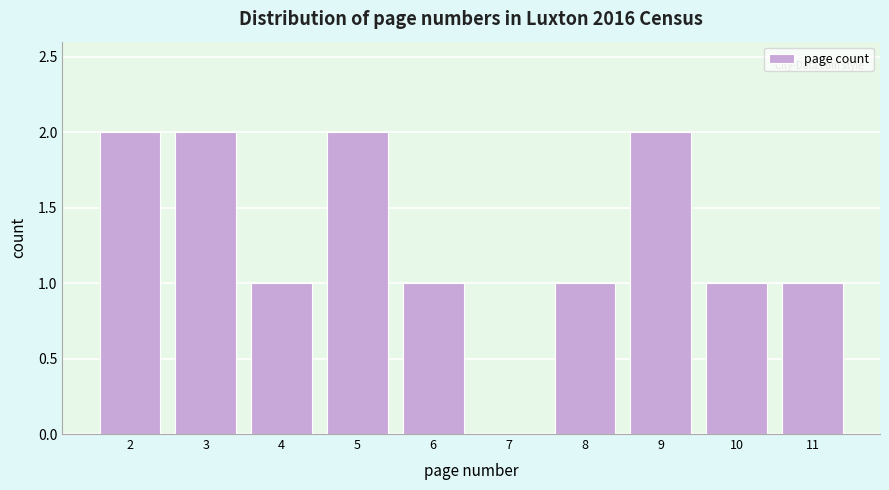

How tall is the bar that spans 9.5 to 10.5 on the x-axis? The values are not printed on the chart, so give them approximately, as read against the axis.

1